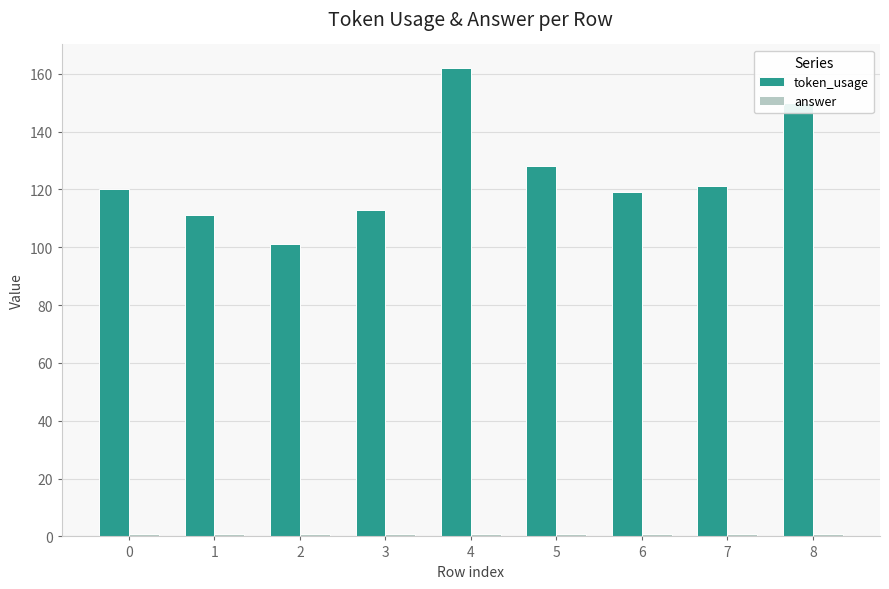

Which series has the widest spread of values?

token_usage